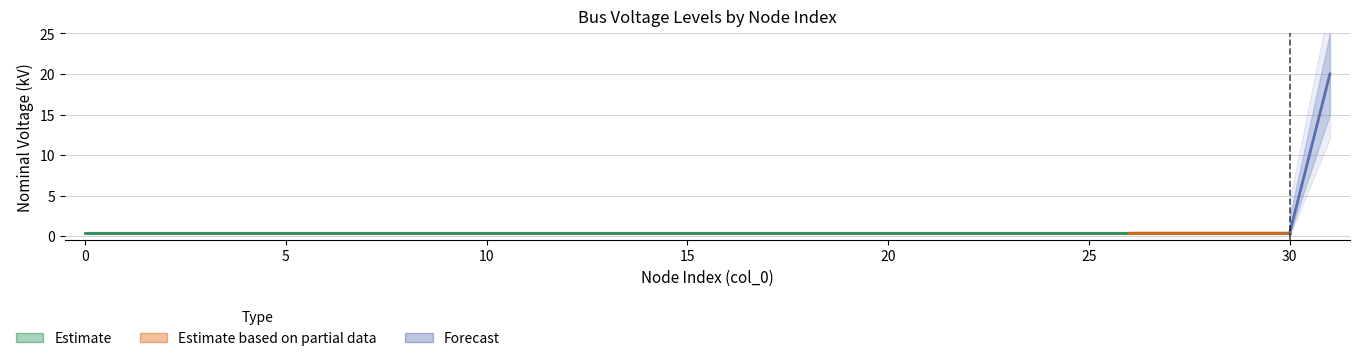

List the labels in order of value, smallest first.

0, 1, 2, 3, 4, 5, 6, 7, 8, 9, 10, 11, 12, 13, 14, 15, 16, 17, 18, 19, 20, 21, 22, 23, 24, 25, 26, 27, 28, 29, 30, 31